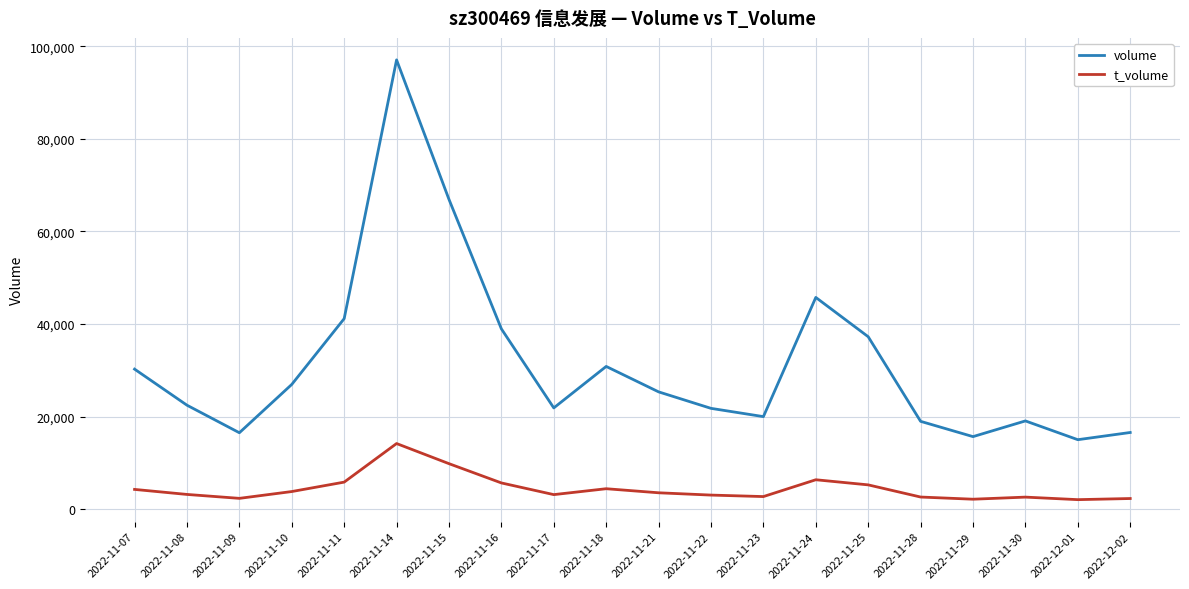

What is the maximum value shown in the chart?

97082